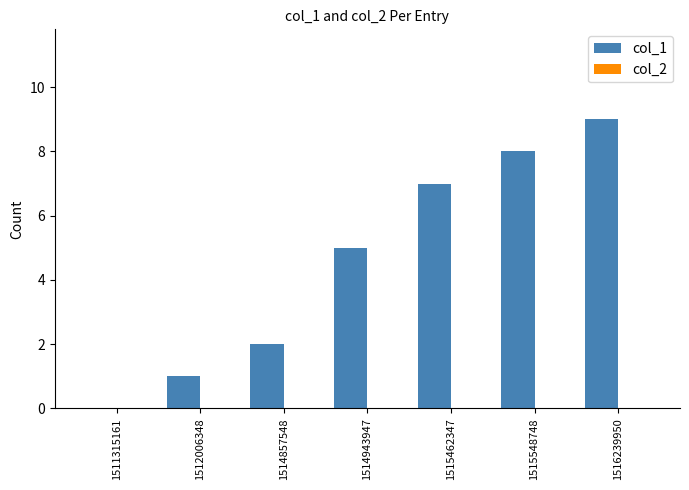

Which category has the highest value across all series?

1516239950